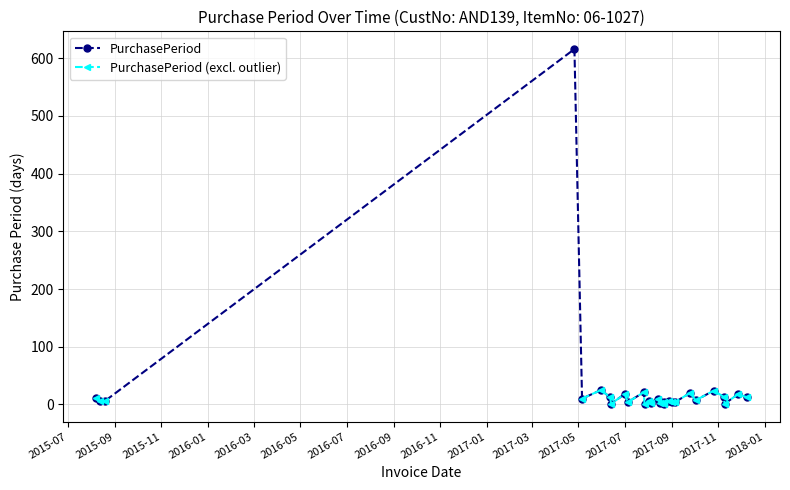

True or false: PurchasePeriod has more than 2 points higher than both neighbors.

True